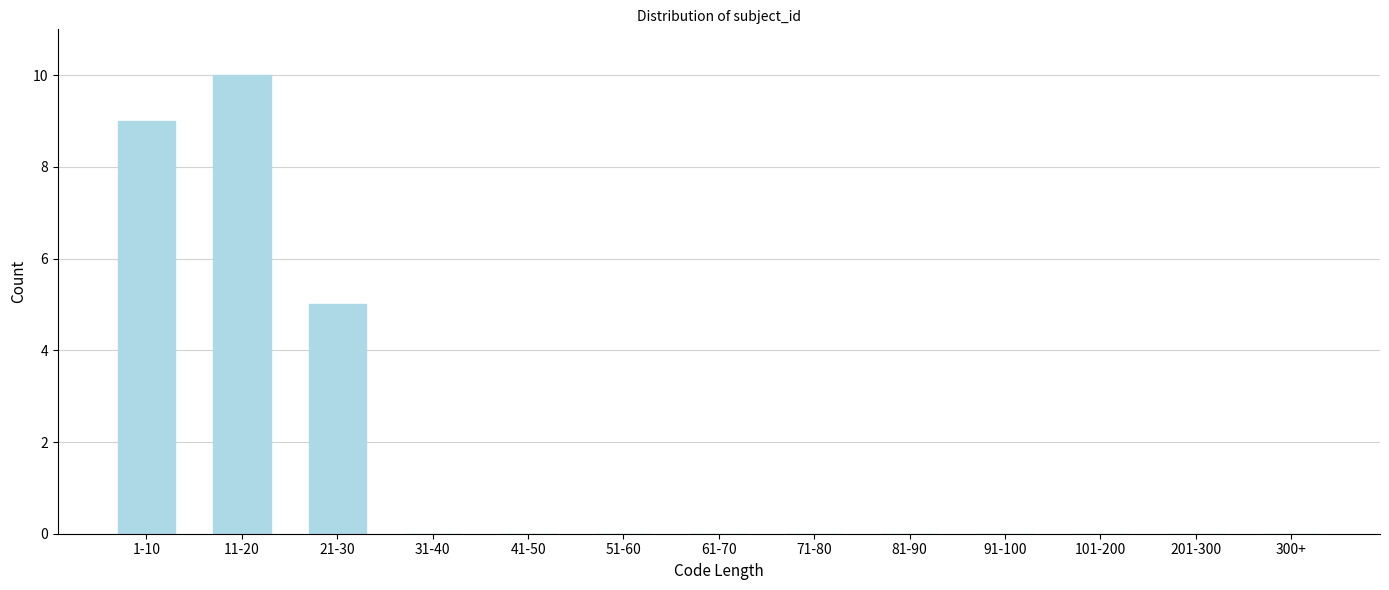

Reading left to right, what are all the values shown in this chart?

1-10=9	11-20=10	21-30=5	31-40=0	41-50=0	51-60=0	61-70=0	71-80=0	81-90=0	91-100=0	101-200=0	201-300=0	300+=0